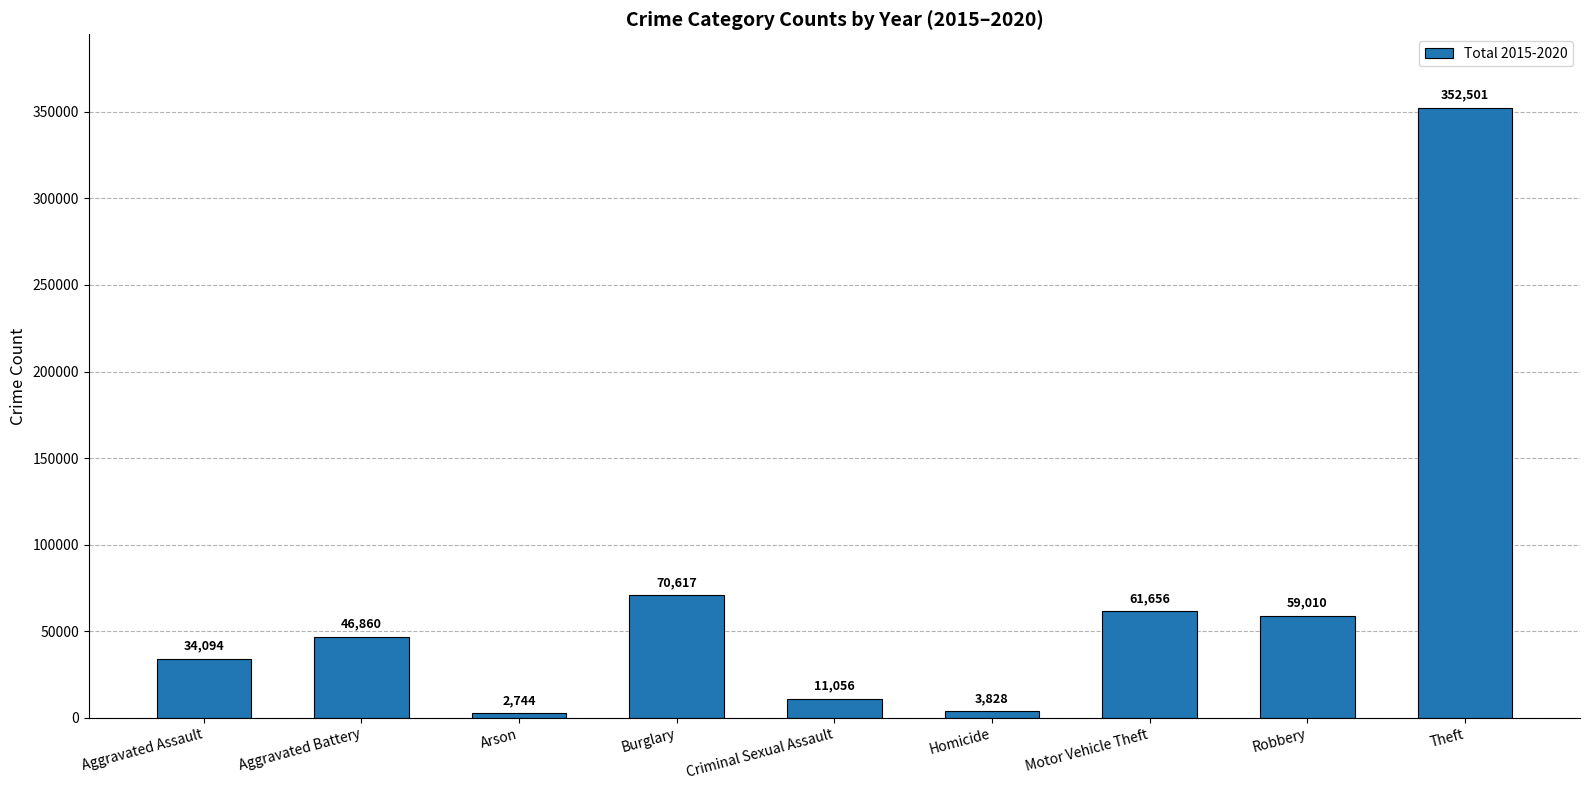

The value at Theft is 352501. True or false?

True